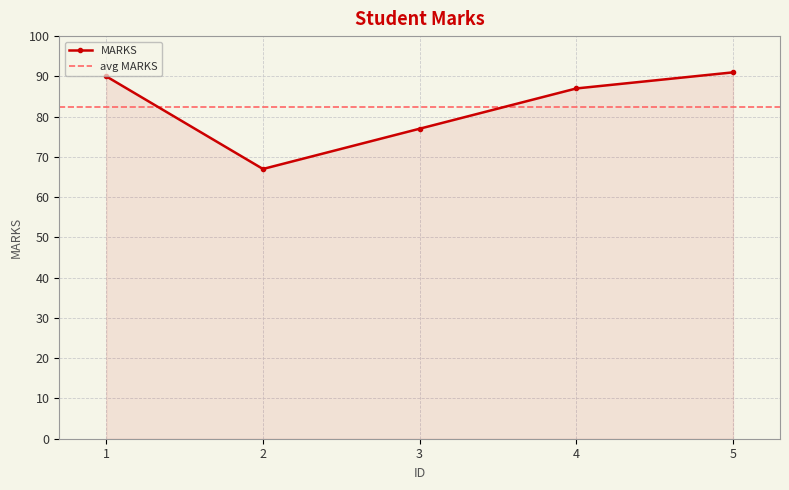

What is the value of the 3rd point from the left?

77